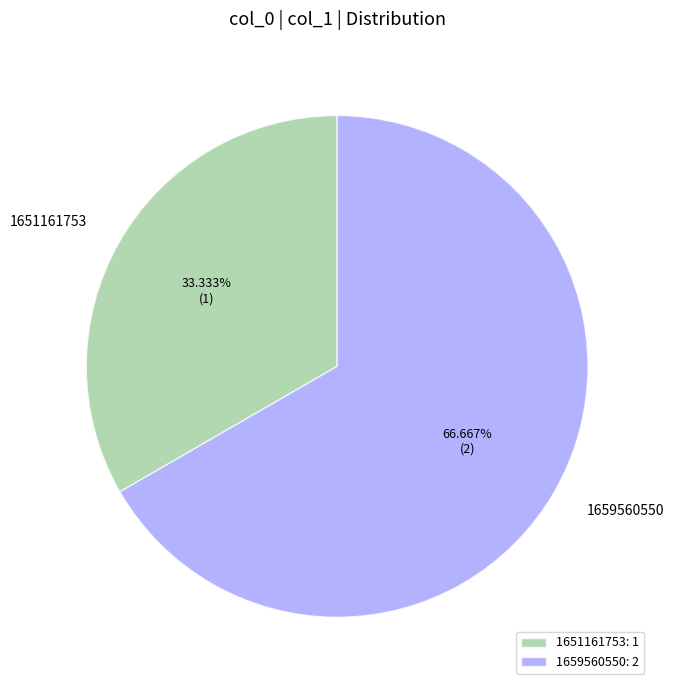

Does 1659560550 represent more than half of the total?

Yes